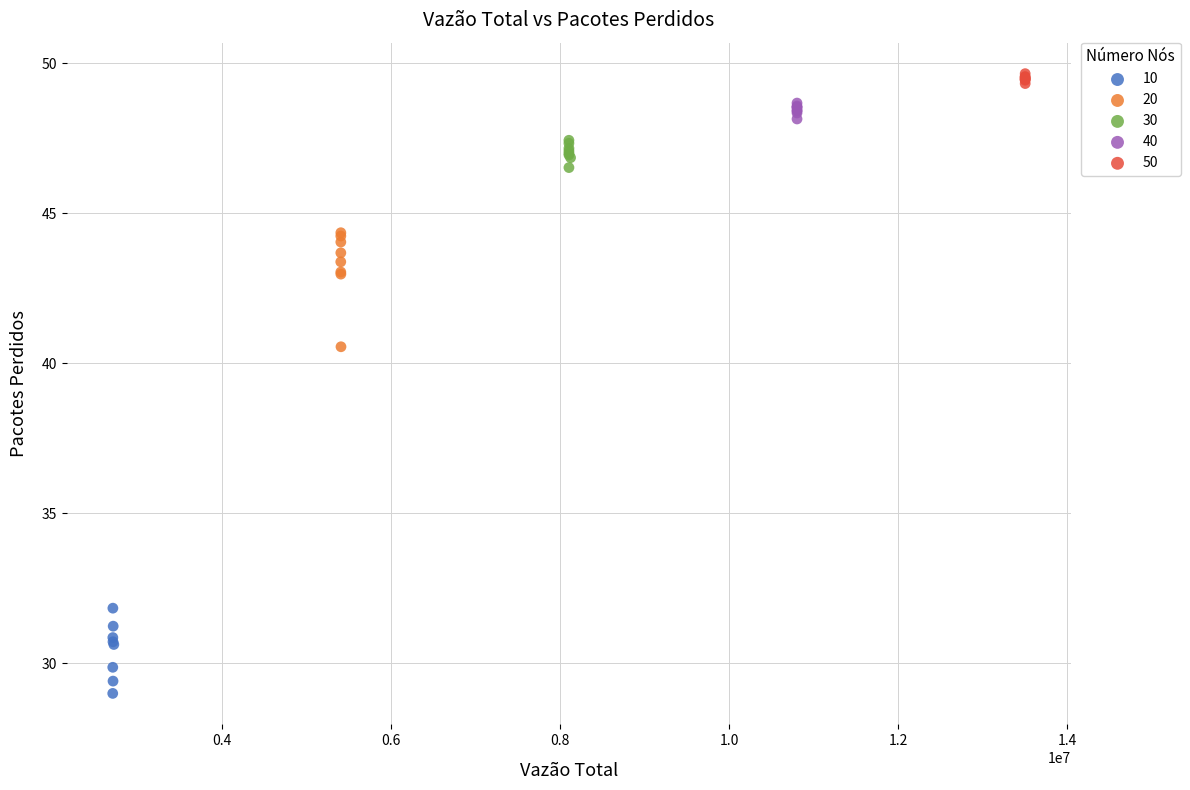

Which series reaches the minimum Y coordinate?

10